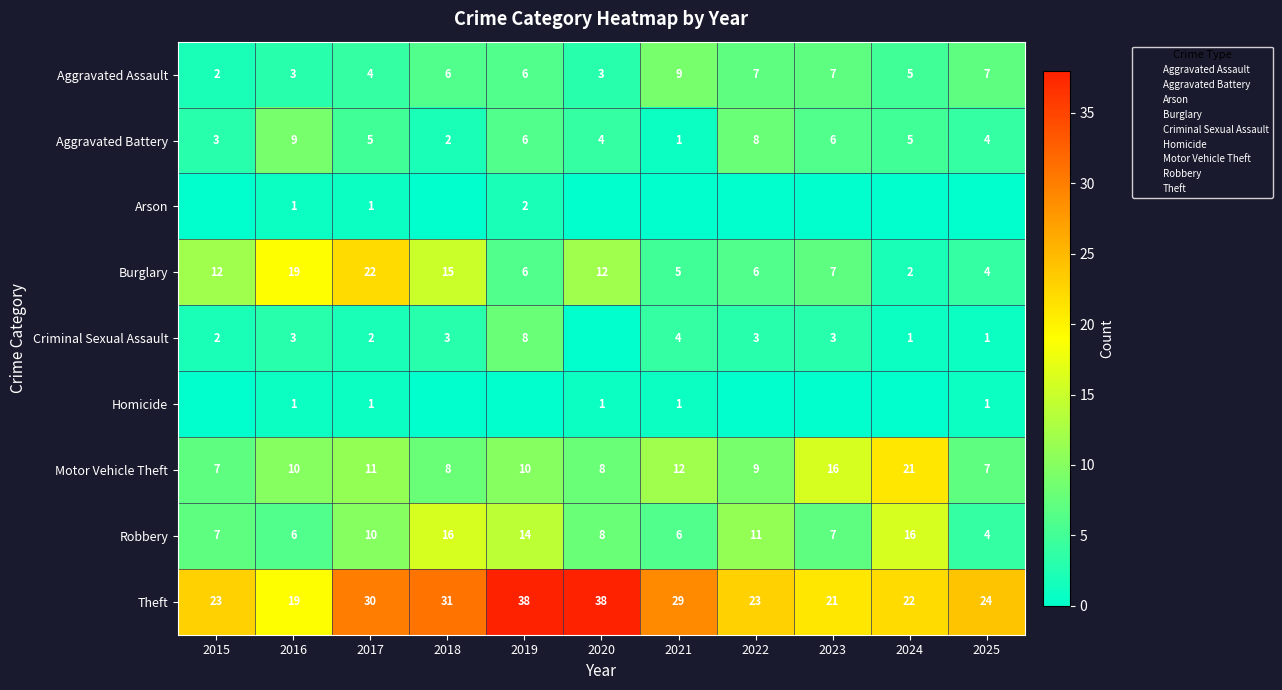

True or false: Theft has a value of 31 at 2016.

False